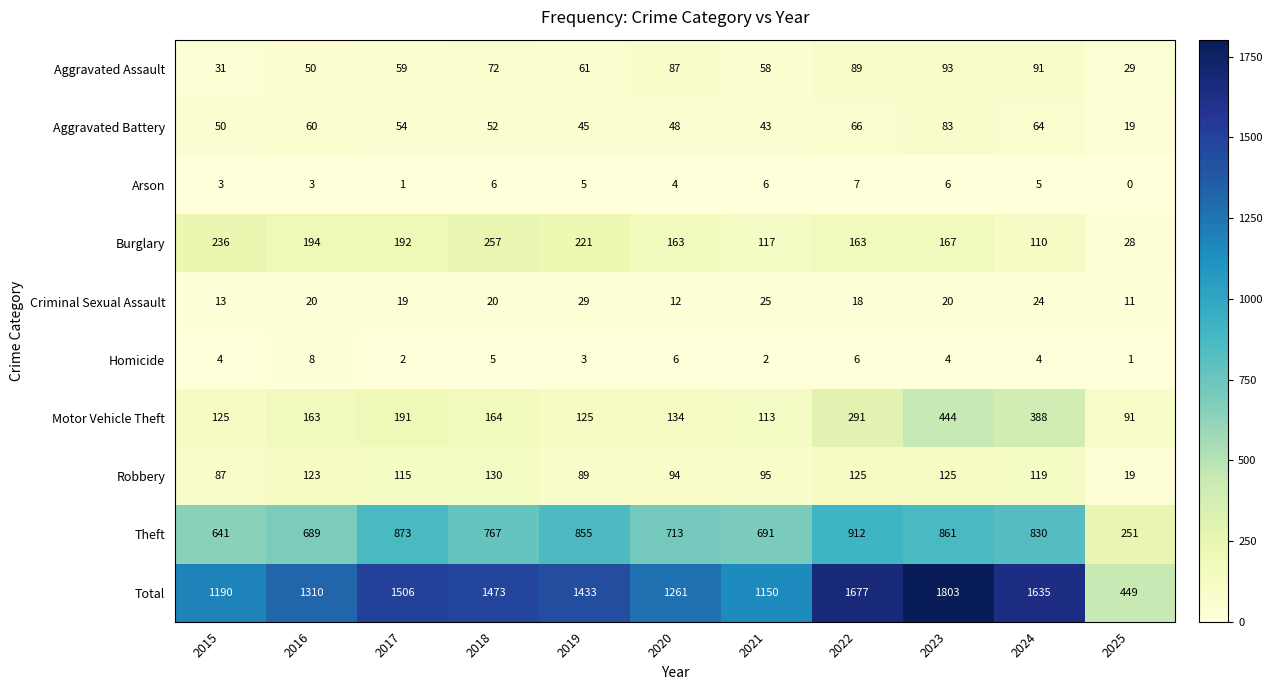

At which label is Theft closest to 581?

2015